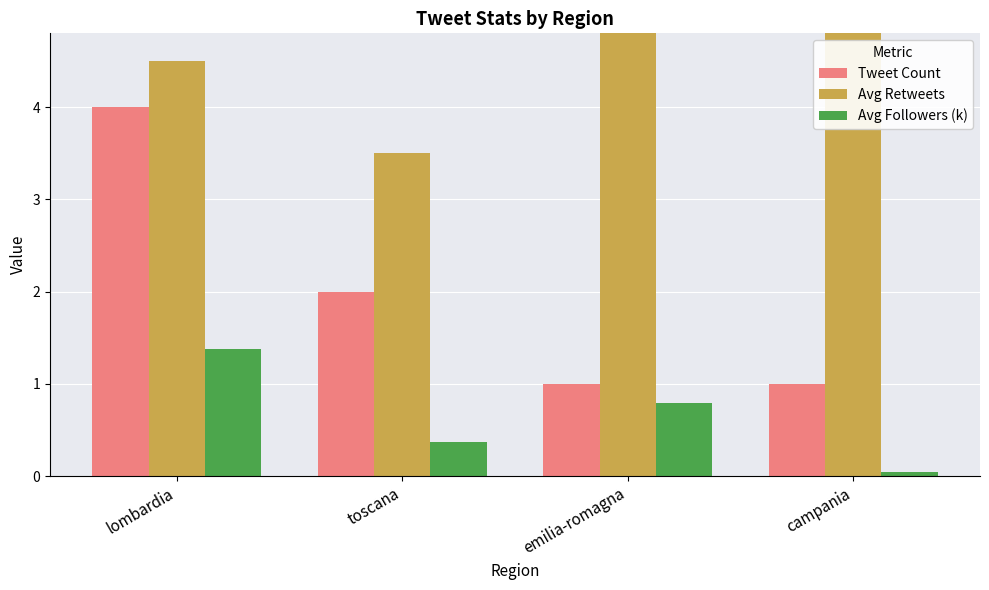

The Tweet Count series shows 0.2 at campania. True or false?

False